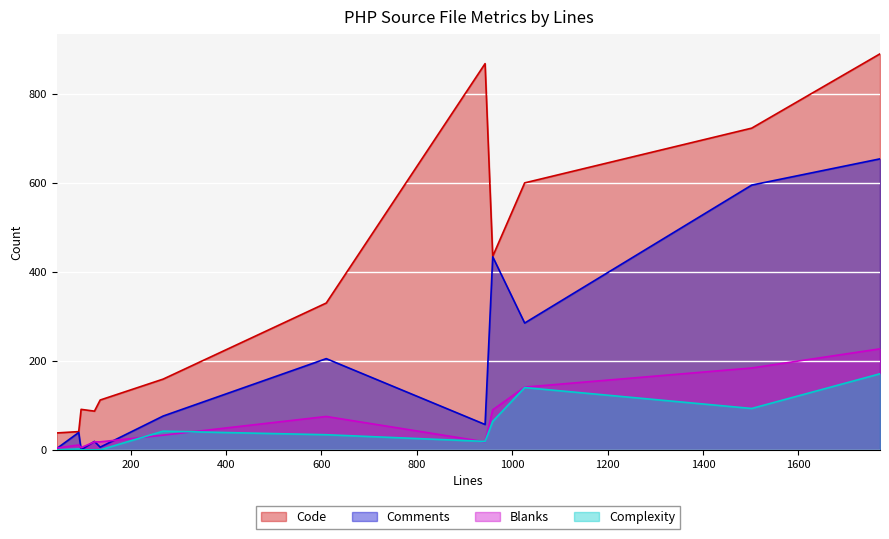

How many series are shown in this chart?

4